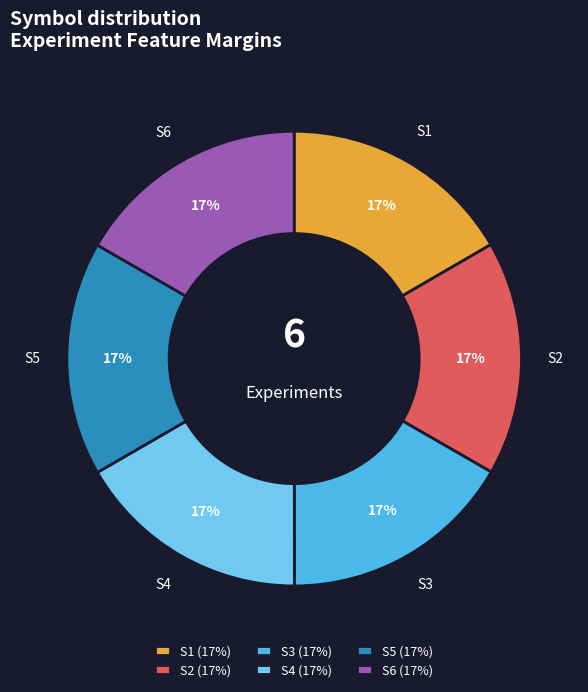

Count the number of slices in the pie.

6